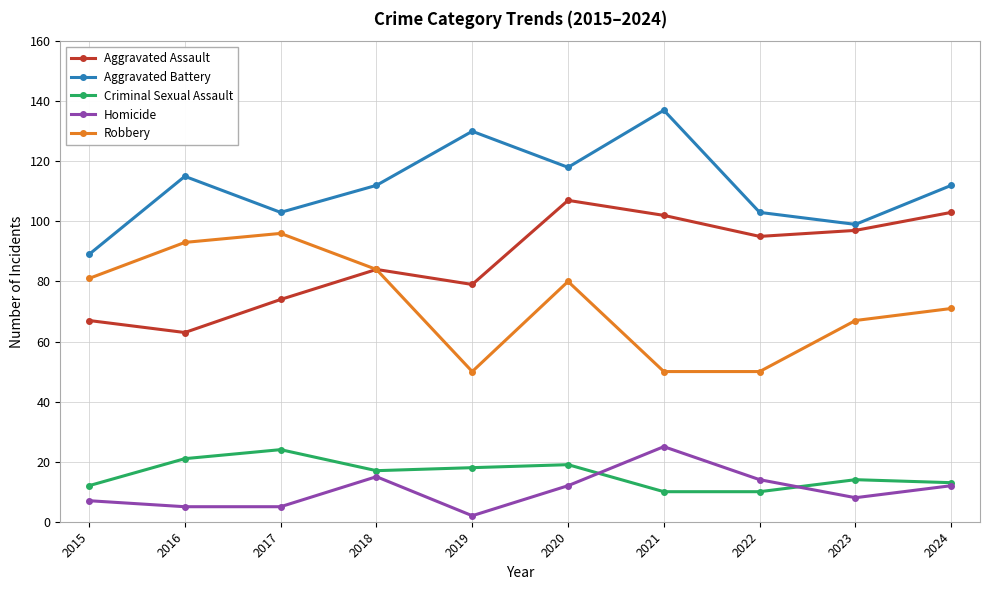

At which category does Criminal Sexual Assault reach its first local peak?

2017